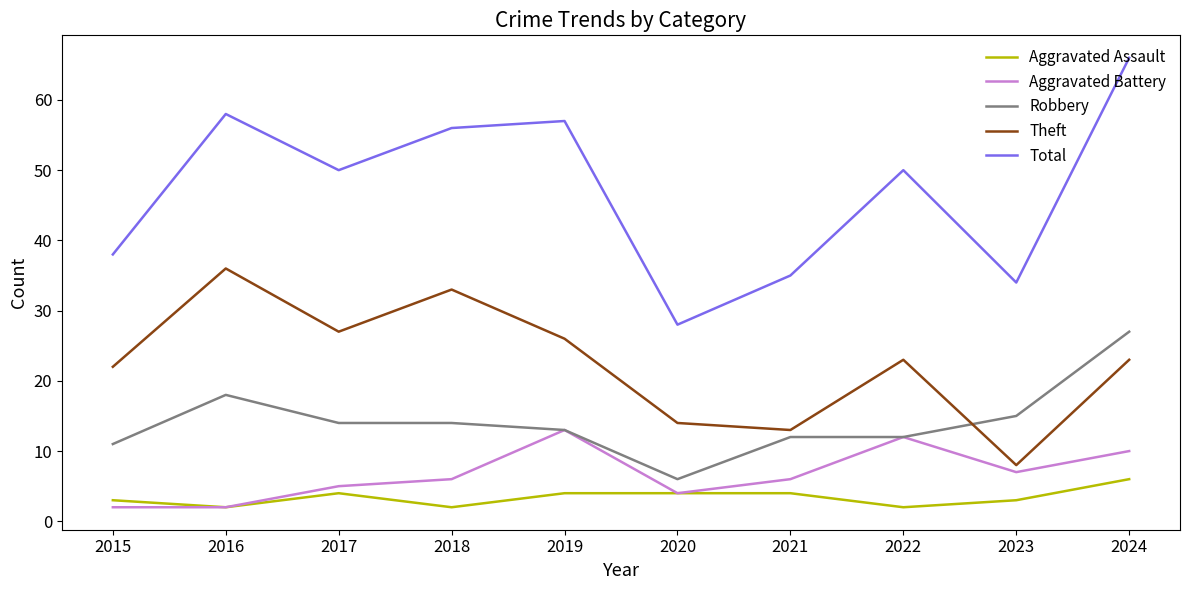

True or false: Aggravated Assault and Theft cross at least once.

False